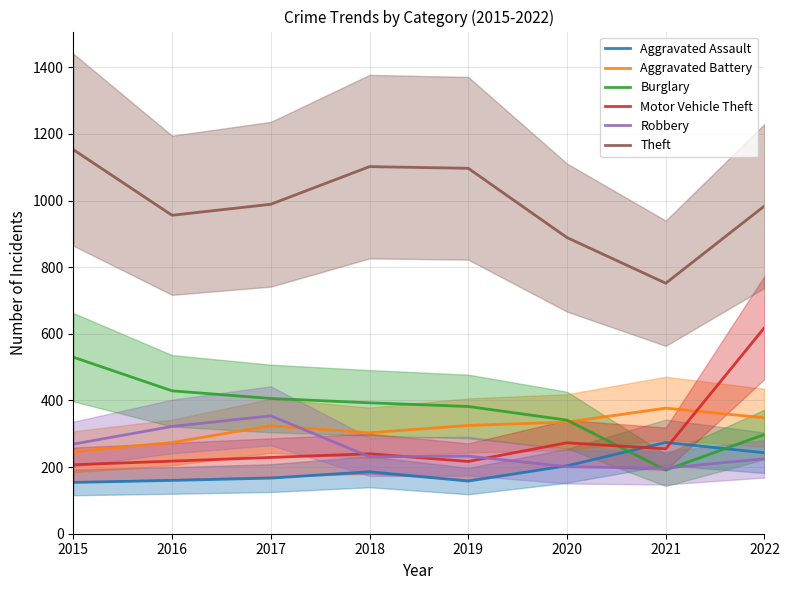

How many intersections are there between Aggravated Assault and Motor Vehicle Theft?

2